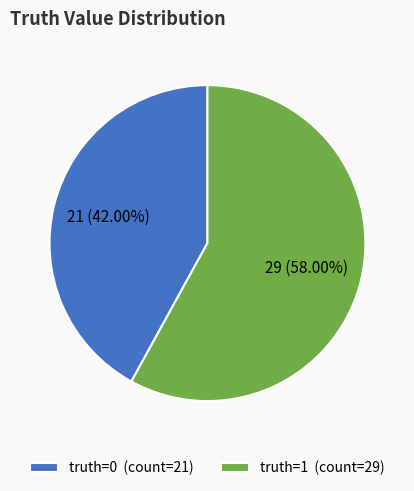

Is the sum of truth=0 and truth=1 greater than half?

Yes